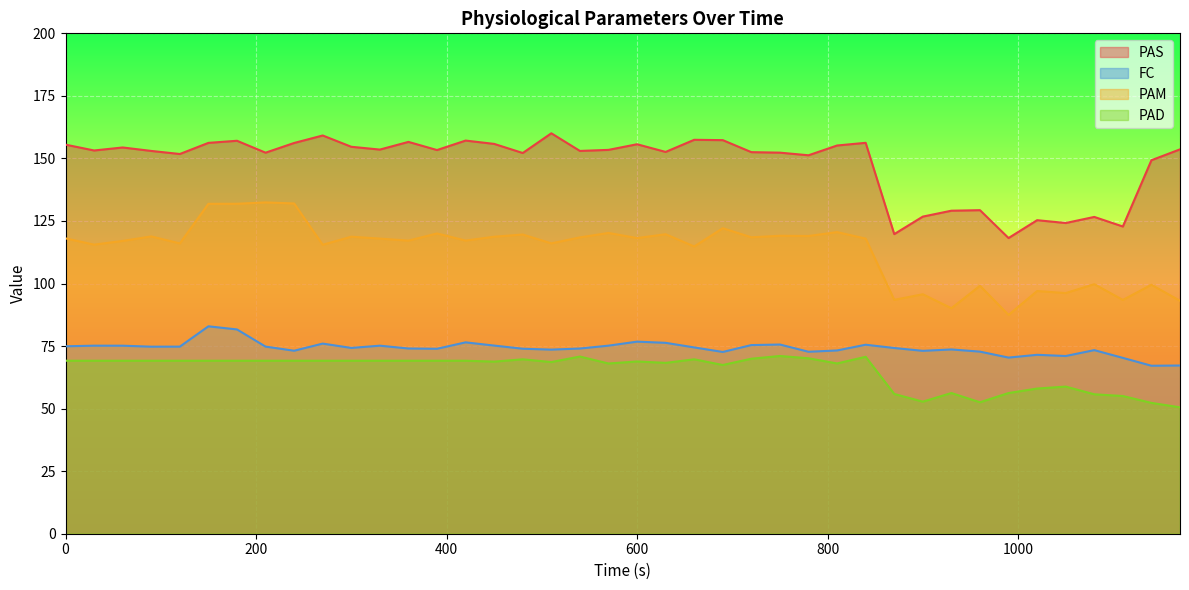

What is the highest value of the FC series?

82.9